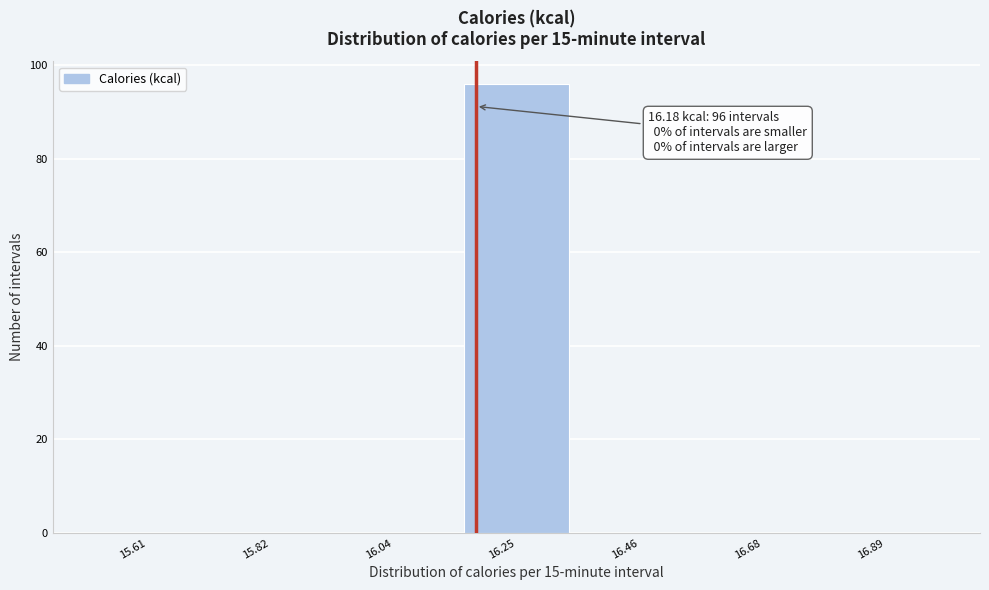

Which range on the x-axis has the tallest bar?

16.15 to 16.35